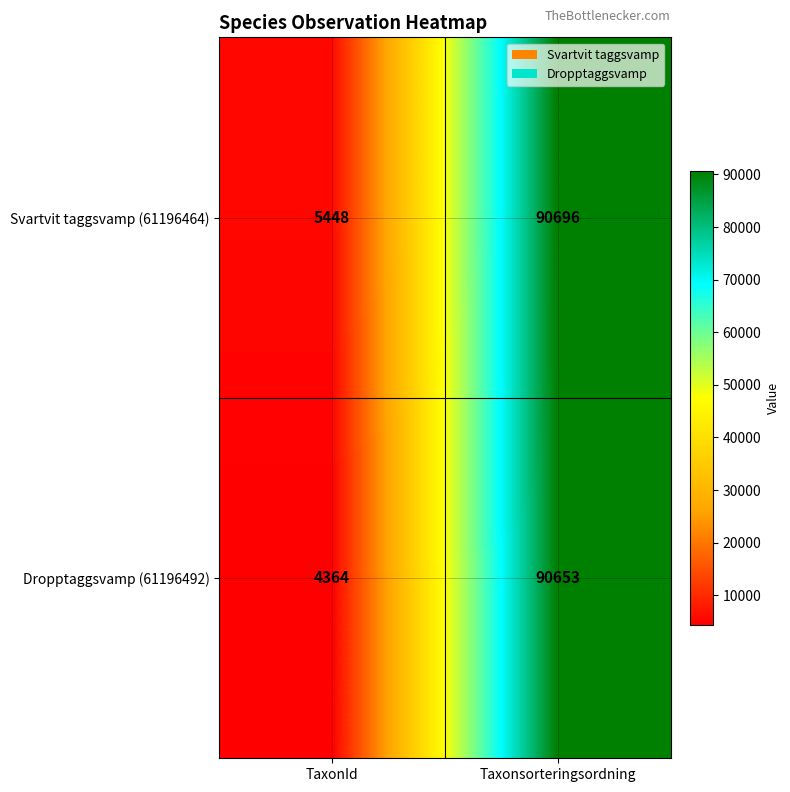

The Svartvit taggsvamp (61196464) series shows 1269 at TaxonId. True or false?

False